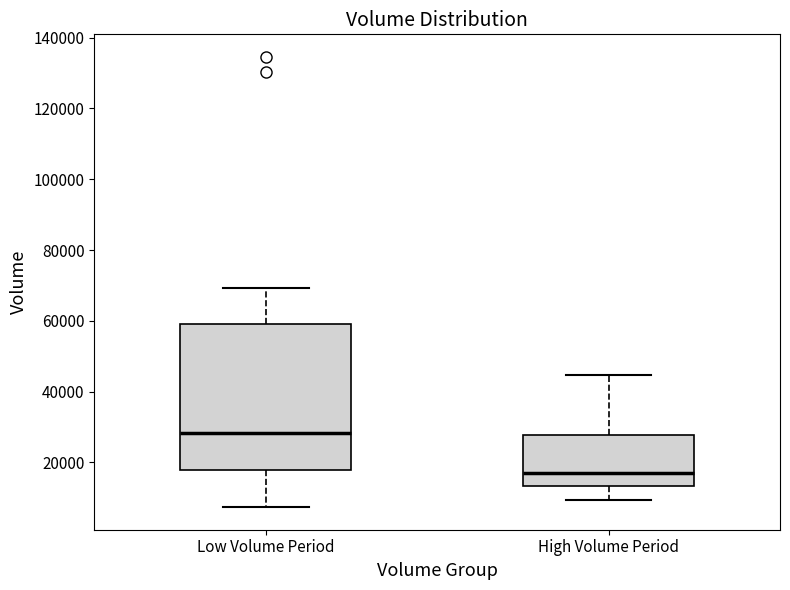

Where does the lower whisker of the box for Low Volume Period end on the y-axis? The values are not printed on the chart, so give them approximately, as read against the axis.

8000